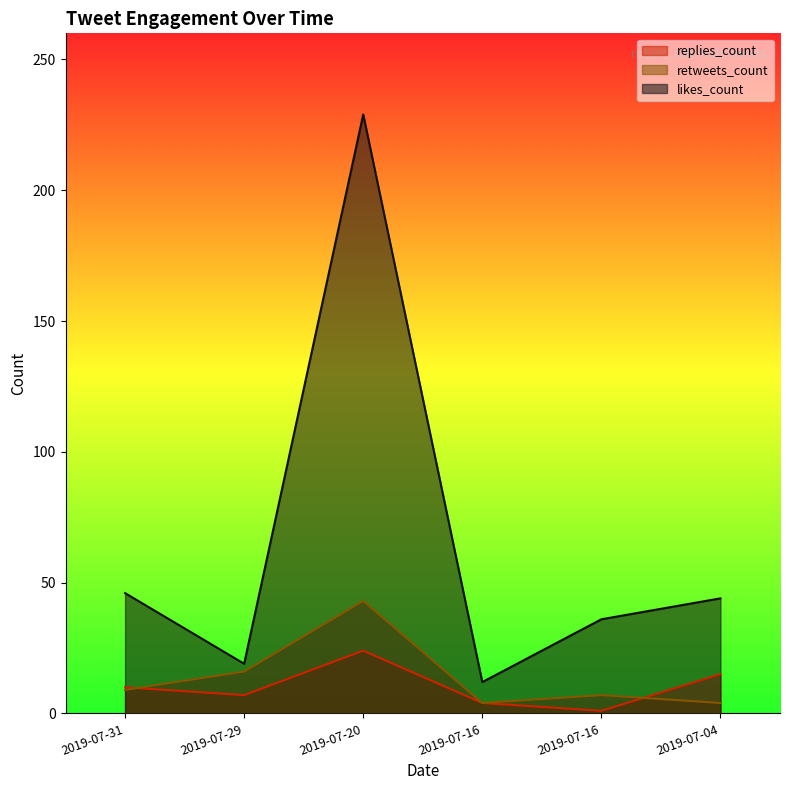

Where does the replies_count series first go above 10?

2019-07-20